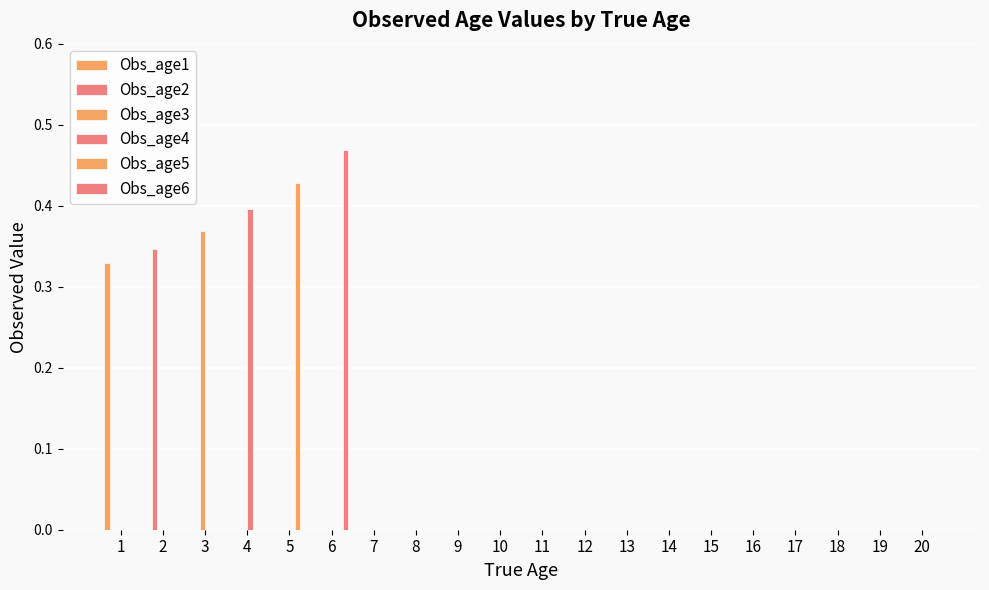

The value of Obs_age5 at 18 is 0.1. True or false?

False